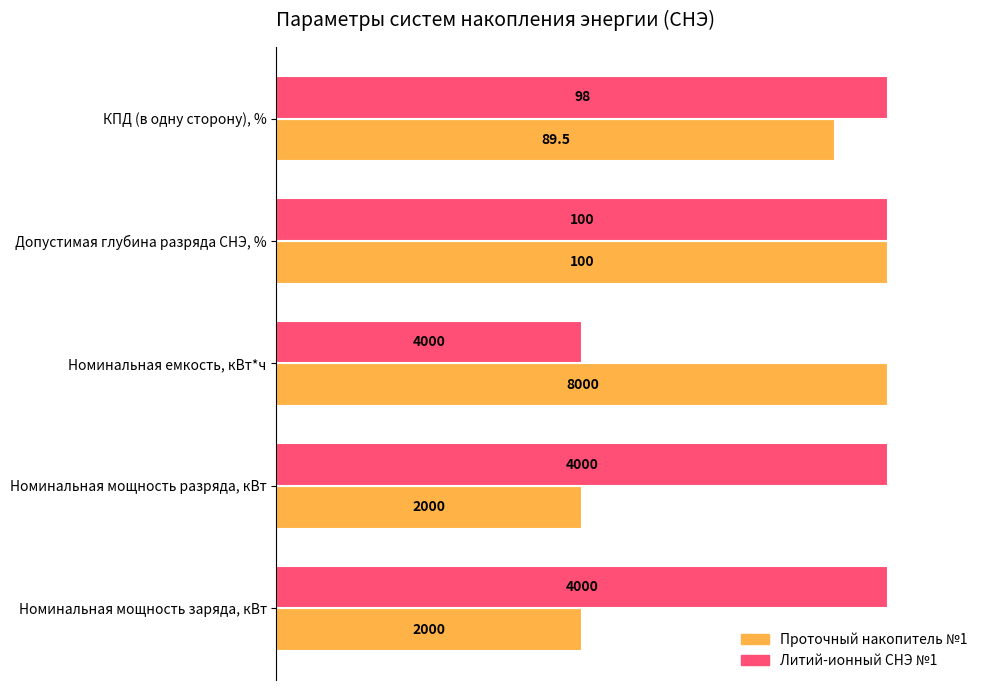

What are all the series names shown in the legend?

Проточный накопитель №1, Литий-ионный СНЭ №1